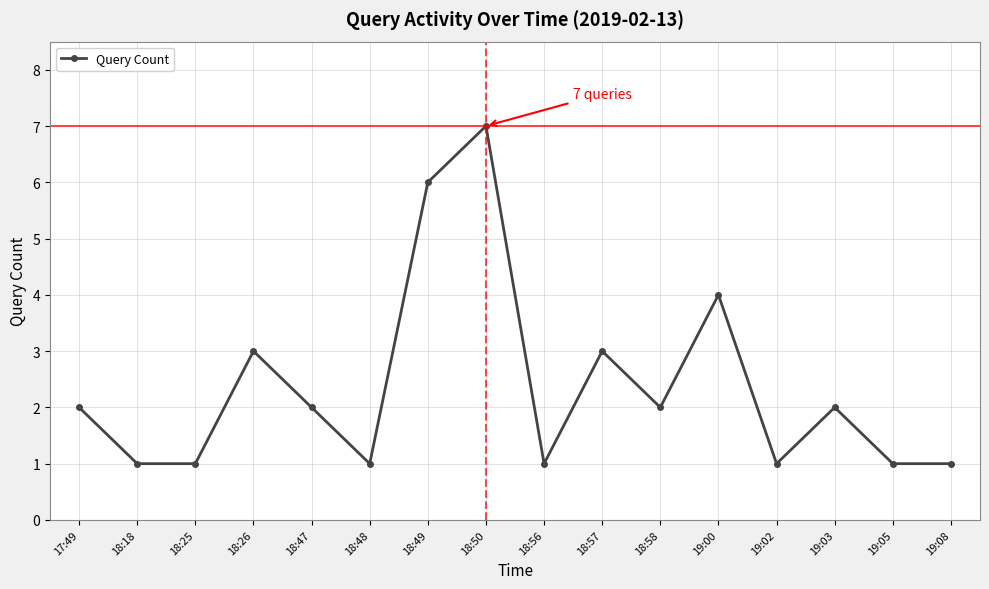

Reading right to left, list all the values displayed in this chart.

19:08=1	19:05=1	19:03=2	19:02=1	19:00=4	18:58=2	18:57=3	18:56=1	18:50=7	18:49=6	18:48=1	18:47=2	18:26=3	18:25=1	18:18=1	17:49=2